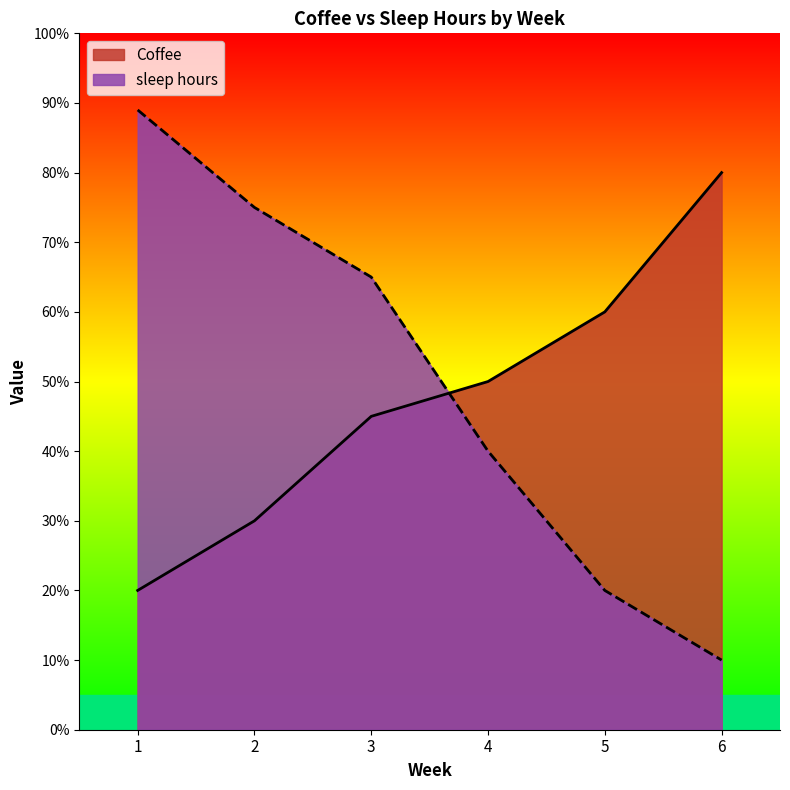

Read the Coffee value at 4.

50